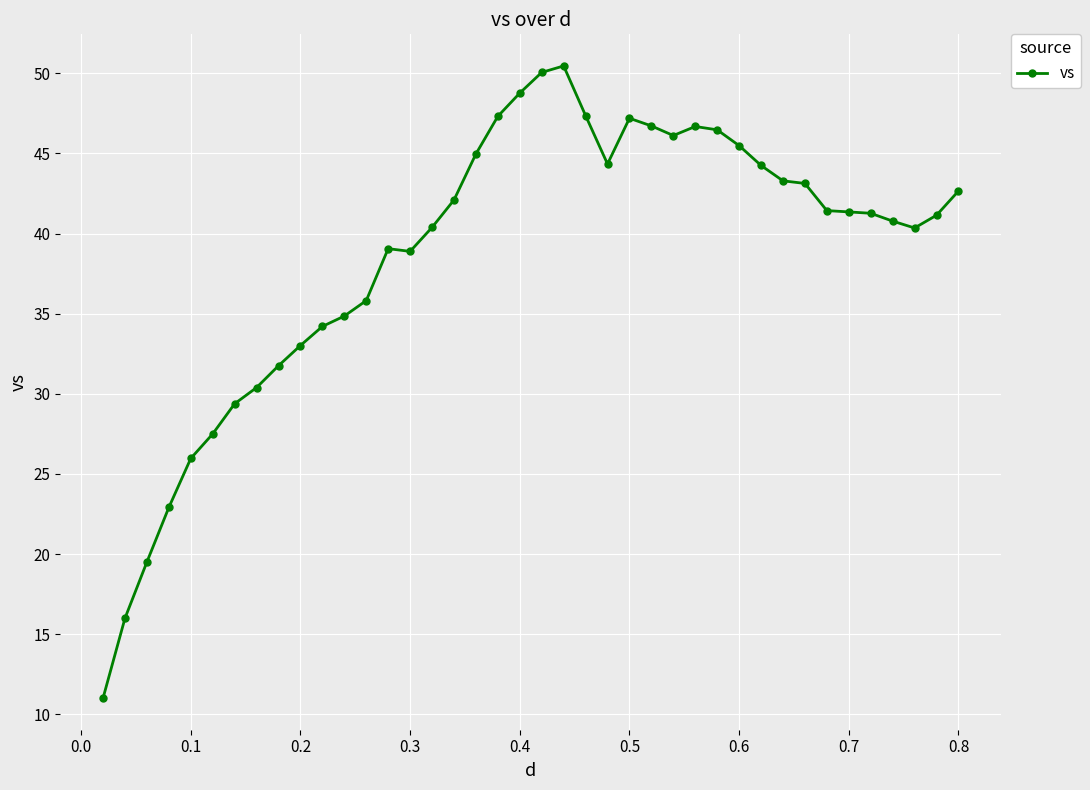

What is the sum of all values?

1544.4